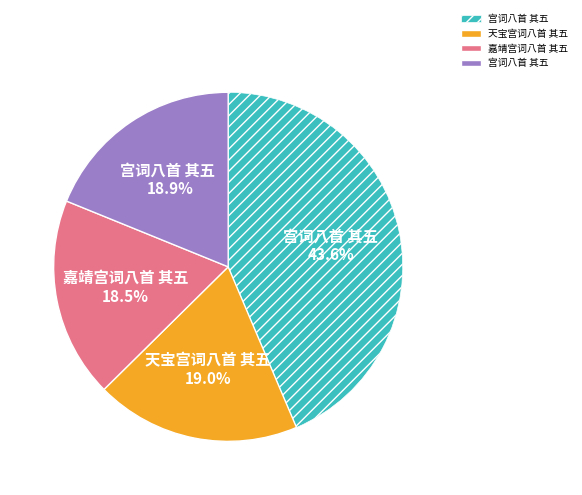

To the nearest percent, what is the difference between the largest and smallest slice percentages?

25%